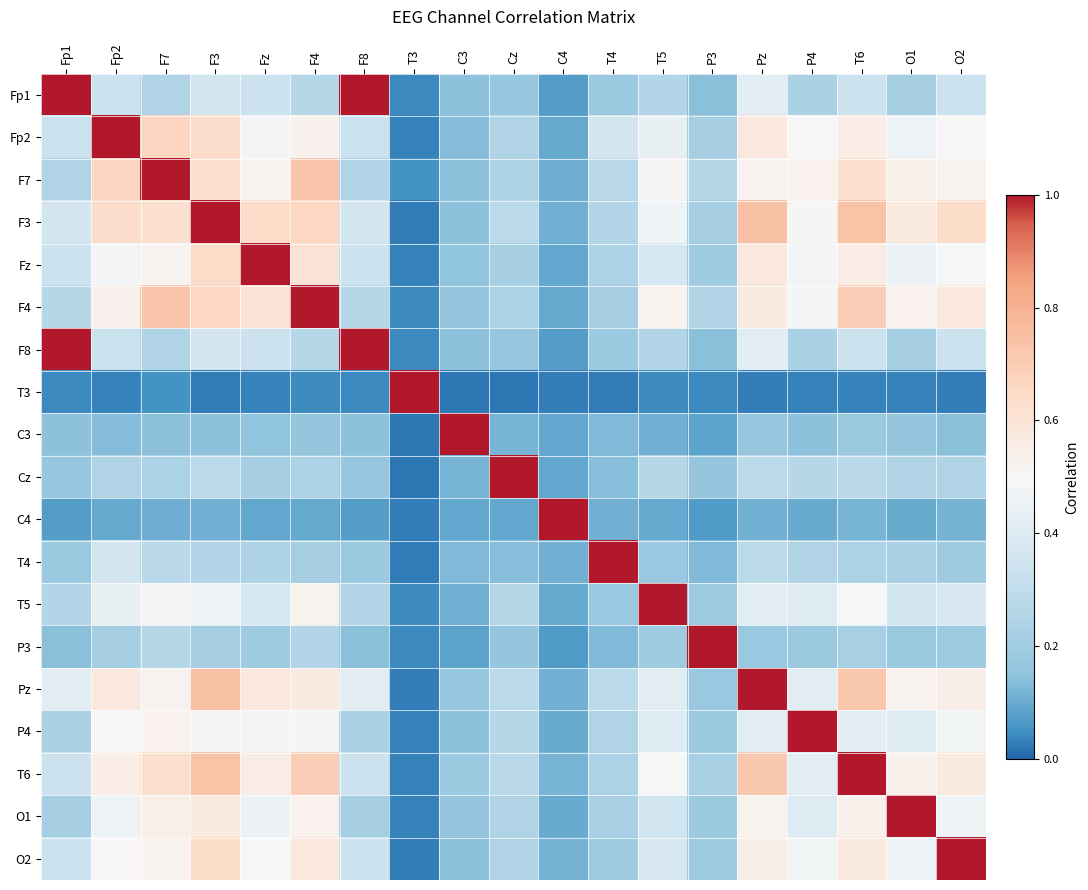

At which category does the chart reach its minimum across all series?

Cz